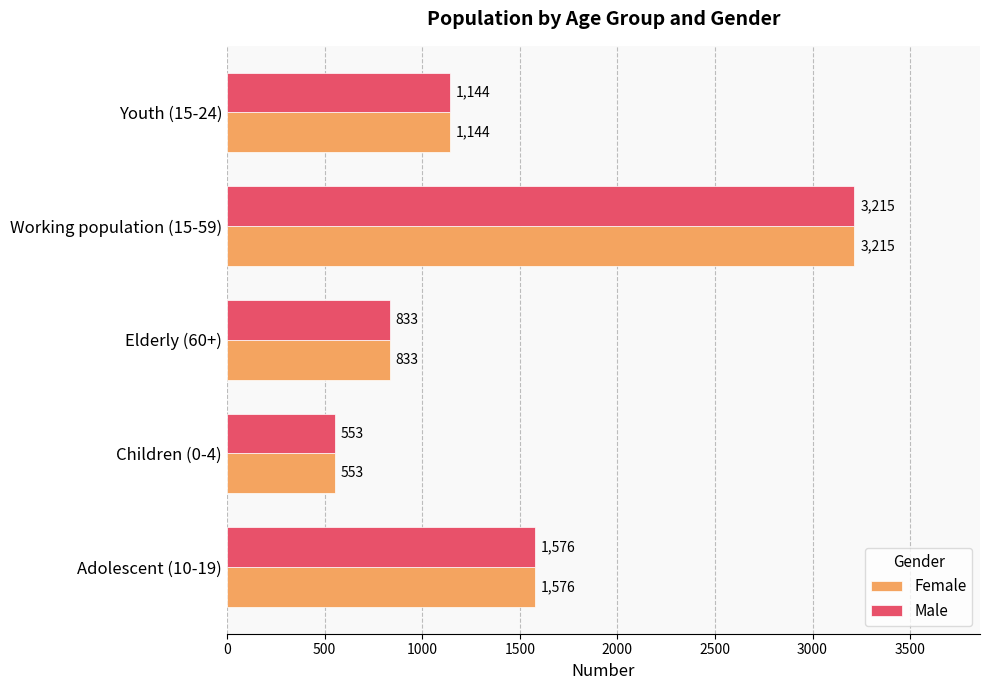

Rank the categories by Male value from highest to lowest.

Working population (15-59), Adolescent (10-19), Youth (15-24), Elderly (60+), Children (0-4)